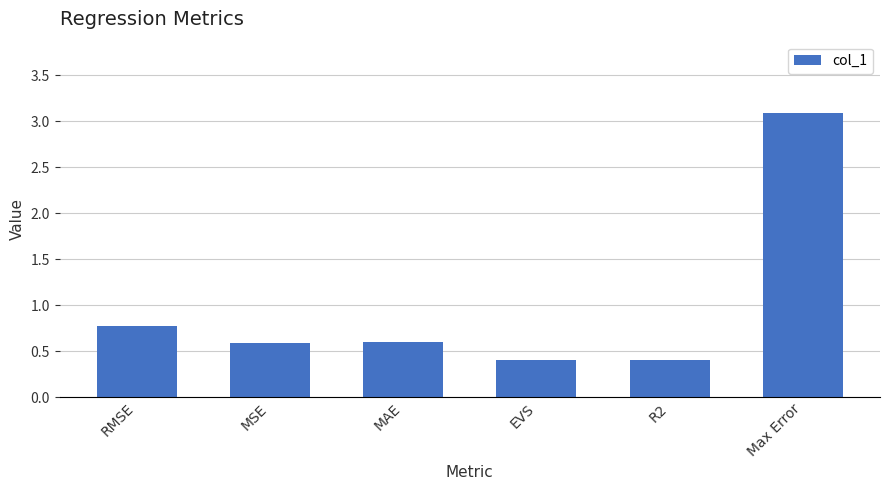

What is the smallest value displayed?

0.4